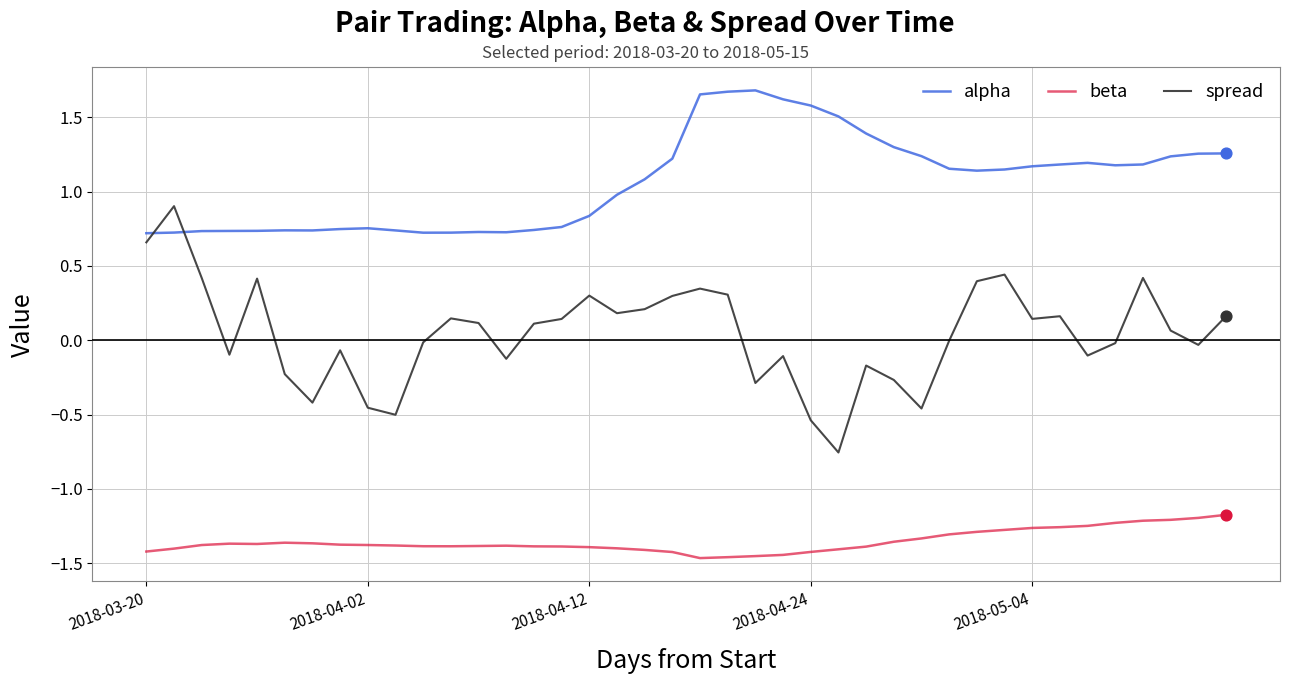

Which series has the largest total across all categories?

alpha